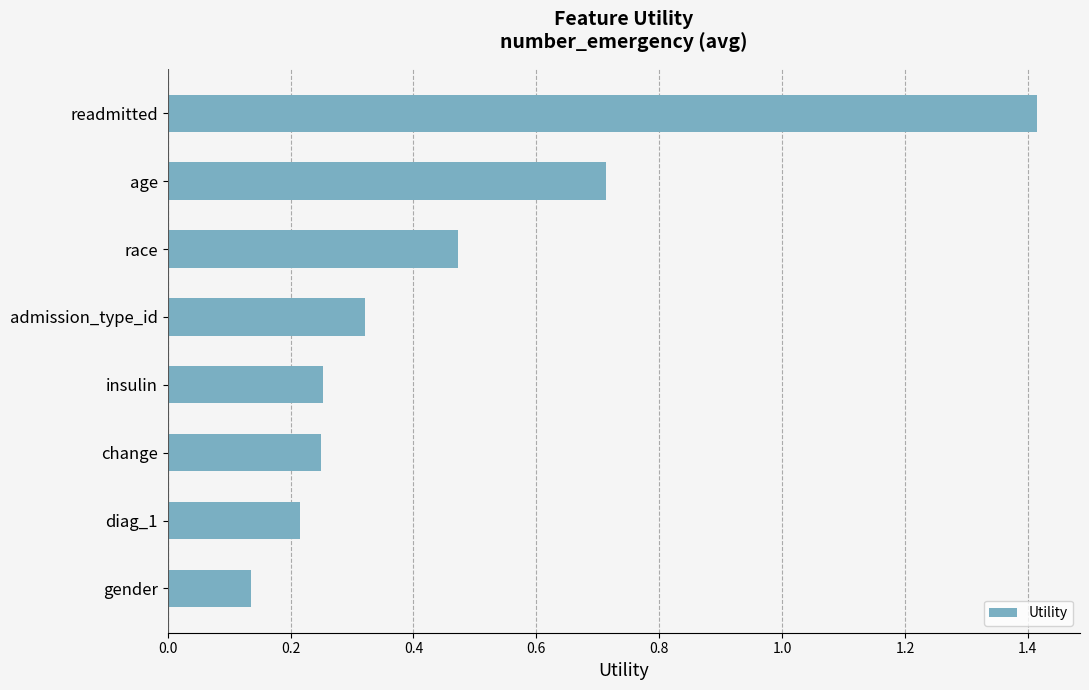

What is the maximum value shown in the chart?

1.4